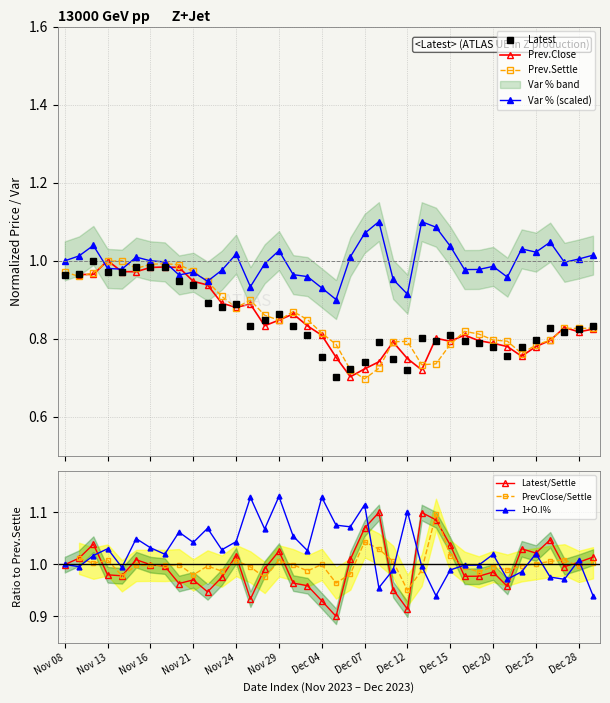

The Prev.Settle series shows 0.3 at Nov 17. True or false?

False